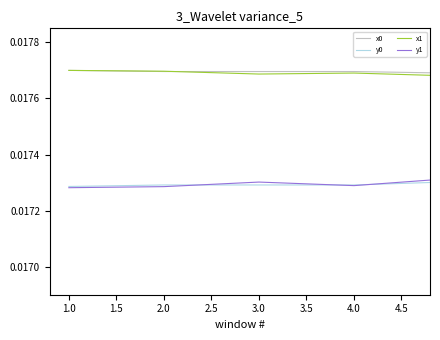

The value of x1 at 3.0 is 0.0. True or false?

True